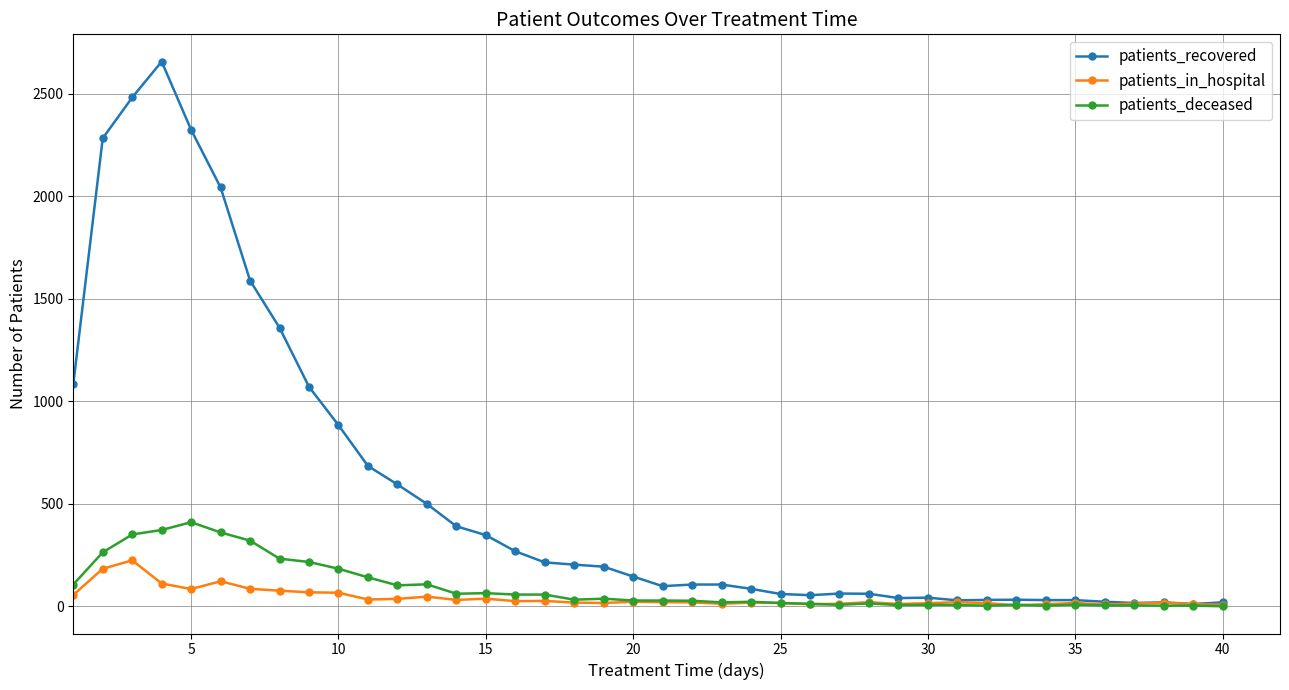

Which series has the widest spread of values?

patients_recovered